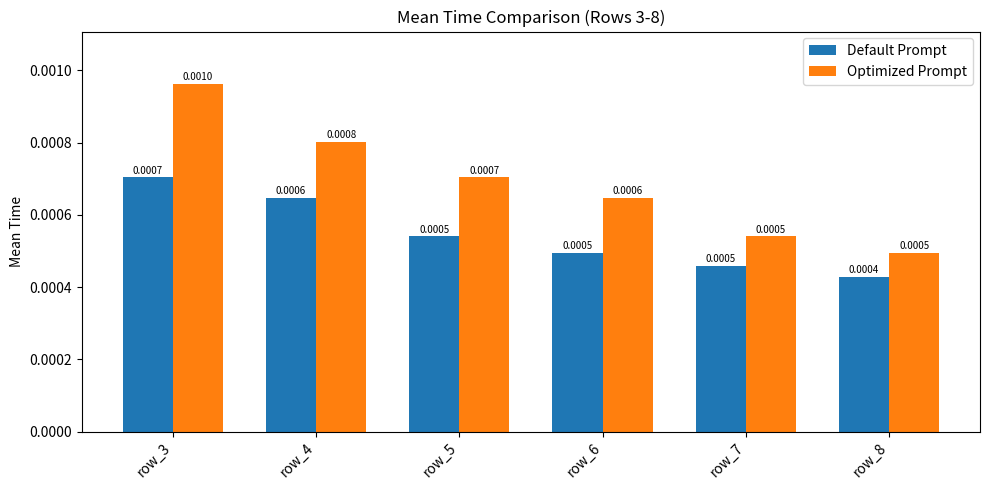

At how many categories does at least one series exceed 0?

6